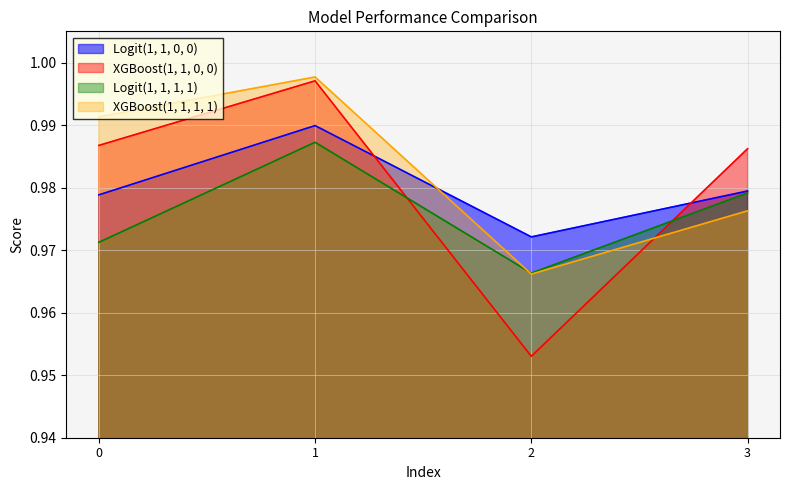

What is the value of the XGBoost(1, 1, 1, 1) point at the 1st from the left?

1.0